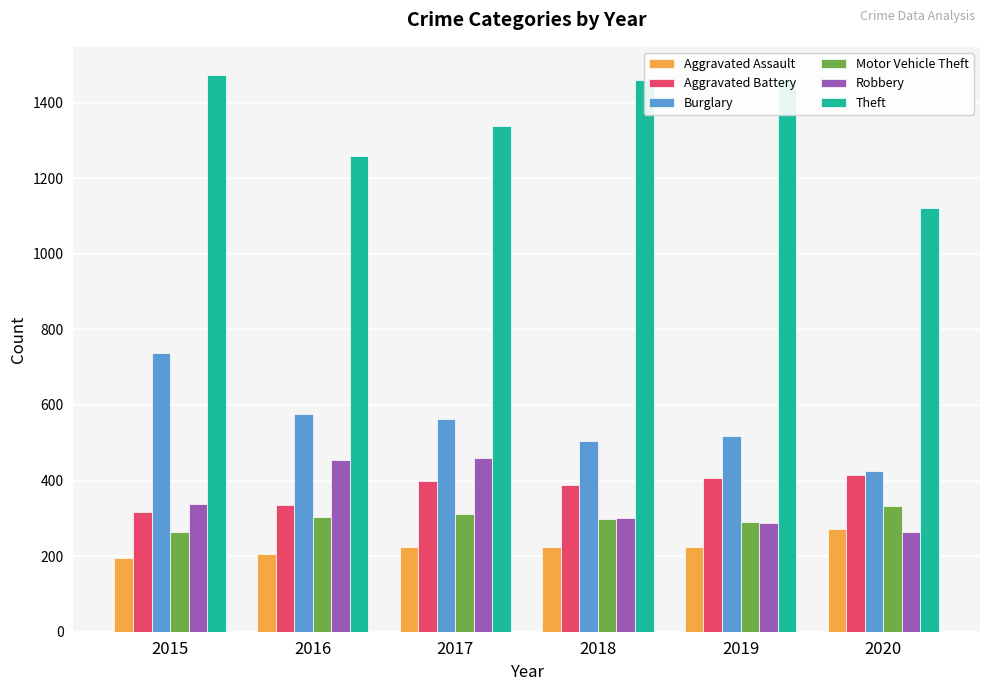

What is the sum of all Robbery values?

2102